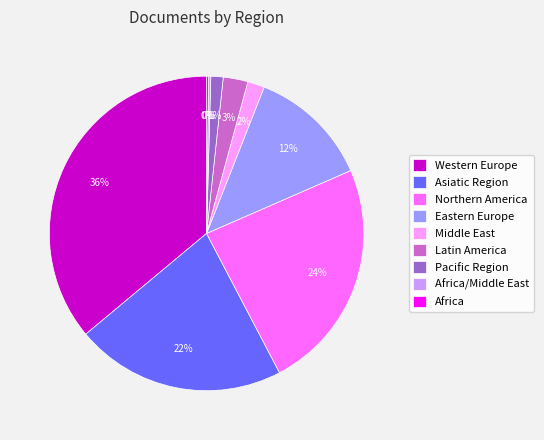

What is the largest slice in the pie chart?

Western Europe